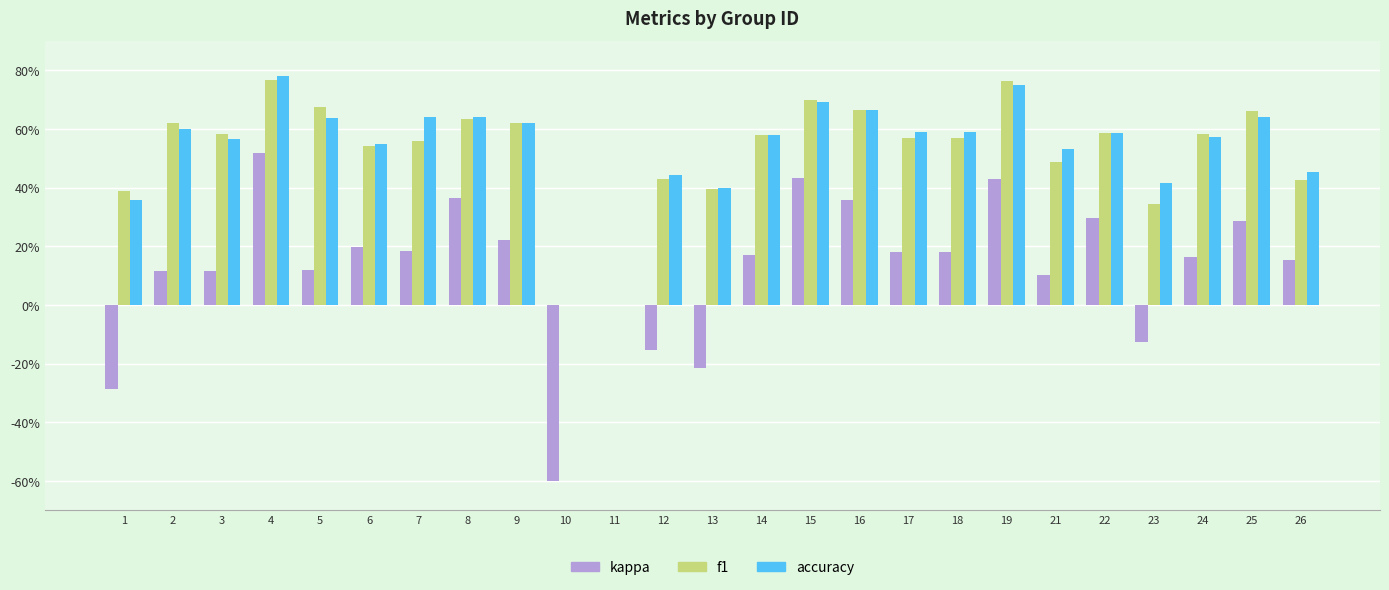

Are the bars horizontal?

No